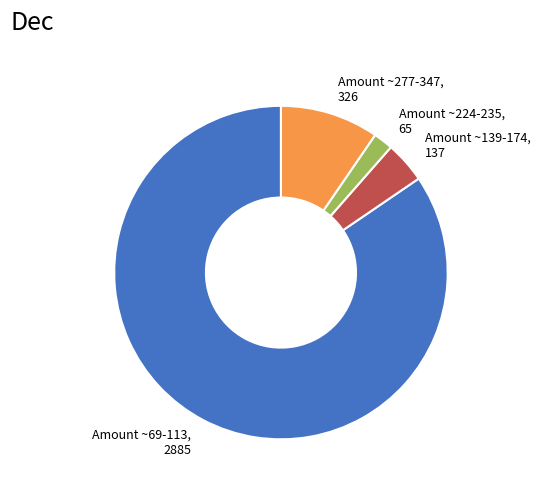

Which has a higher value, Amount ~277-347 or Amount ~139-174?

Amount ~277-347